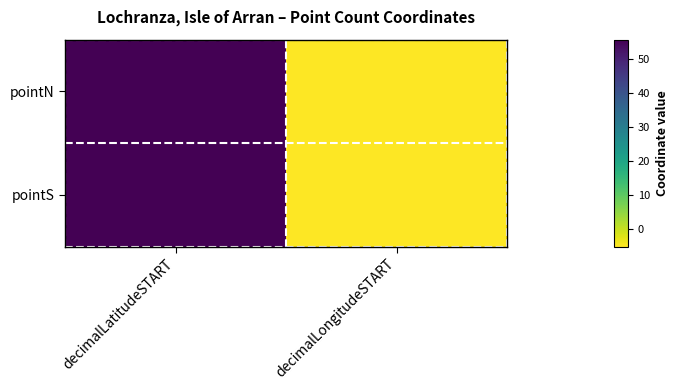

List the series in order of their peak value, highest first.

pointN, pointS